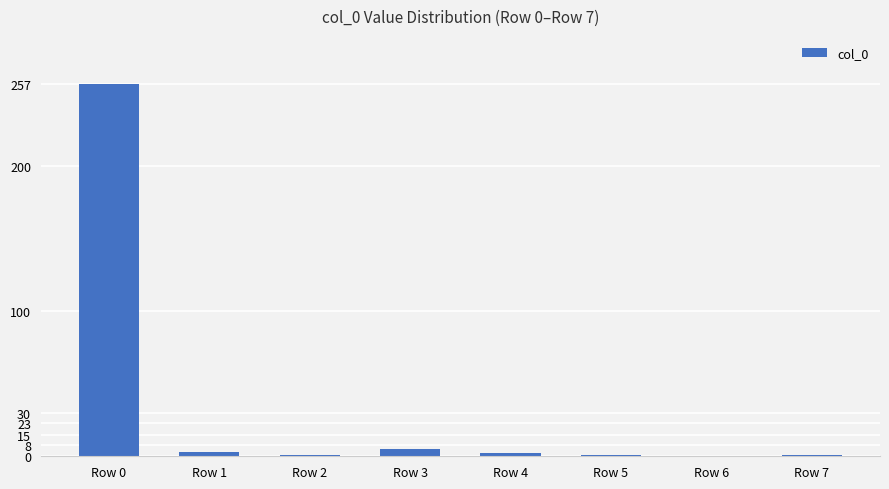

What is the ratio of the value at Row 3 to the value at Row 5?

5.0